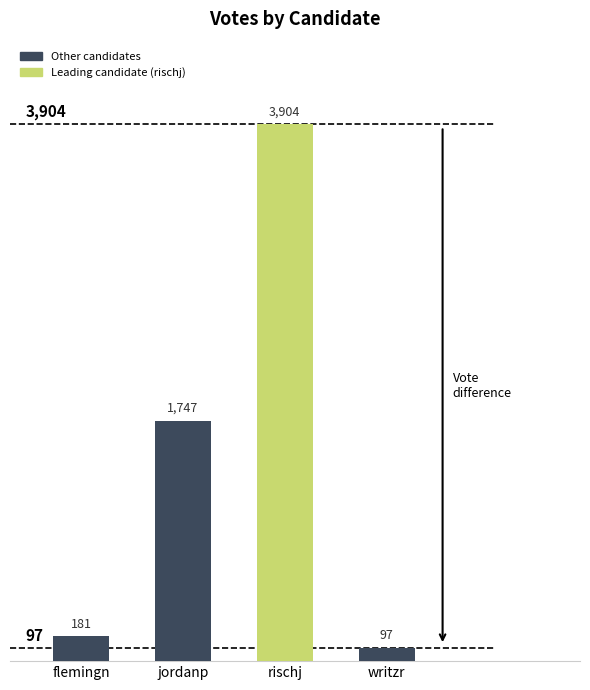

What position from the right is rischj?

2